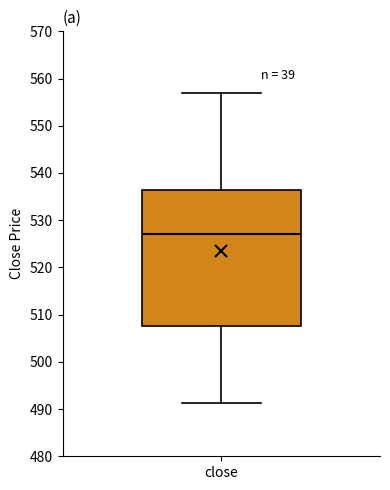

Transcribe this box plot: give where the median line is, the range the box spans, and where the two whiskers end, as read against the y-axis. The values are not printed on the chart, so give them approximately, as read against the axis.

median 527, box 508 to 536, whiskers 491 to 557